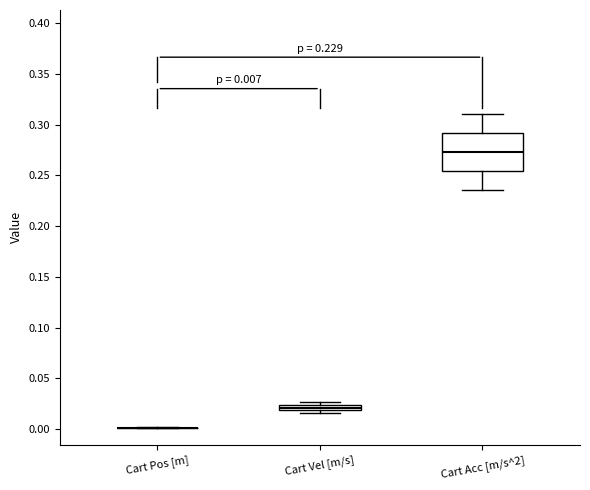

Comparing the boxes themselves (not the whiskers), which one is the tallest?

Cart Acc [m/s^2]